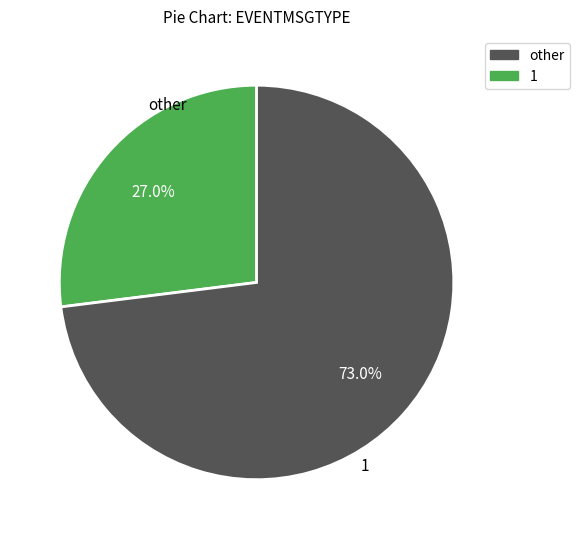

How many segments does this pie chart have?

2